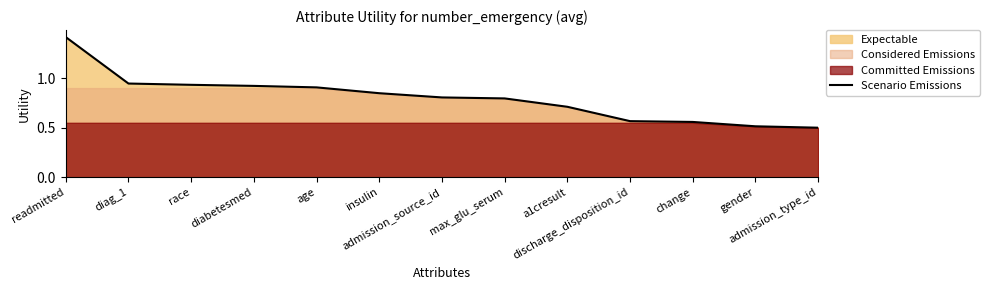

Reading left to right, transcribe all the data shown in this chart.

1.4	0.9	0.9	0.9	0.9	0.8	0.8	0.8	0.7	0.6	0.6	0.5	0.5